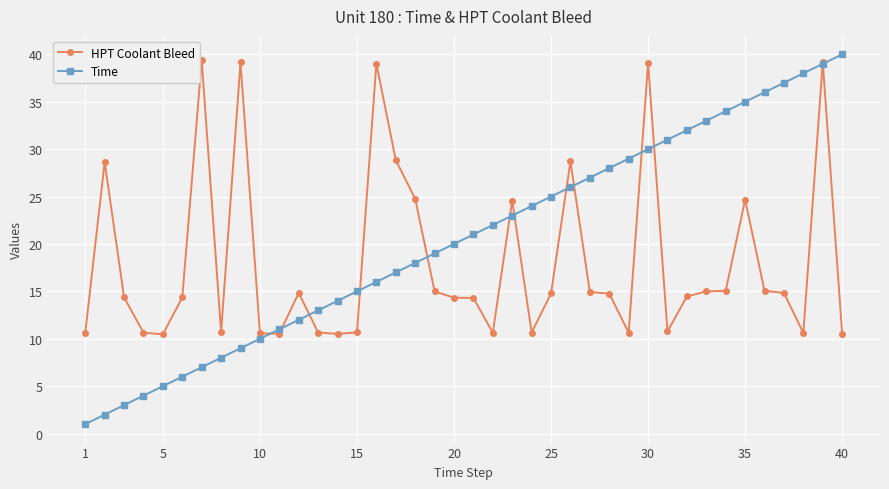

What is the difference between the second highest and minimum values in the Time series?

38.0